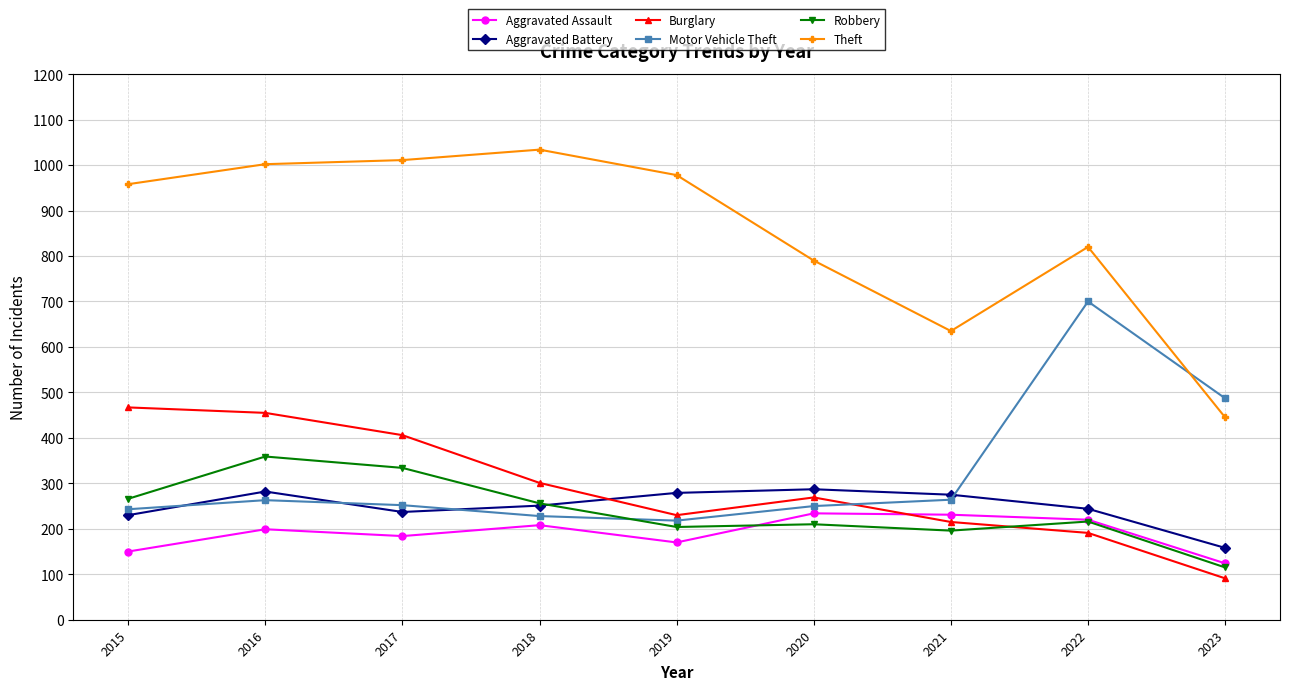

Which category has the lowest value in the Aggravated Assault series?

2023